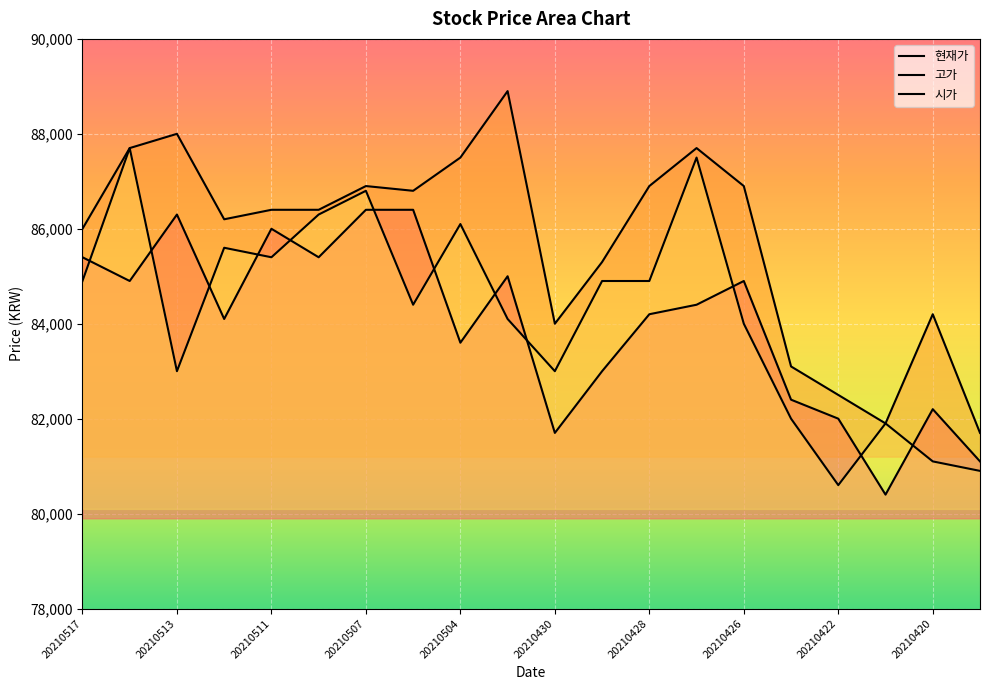

True or false: 시가 and 고가 cross at least once.

False